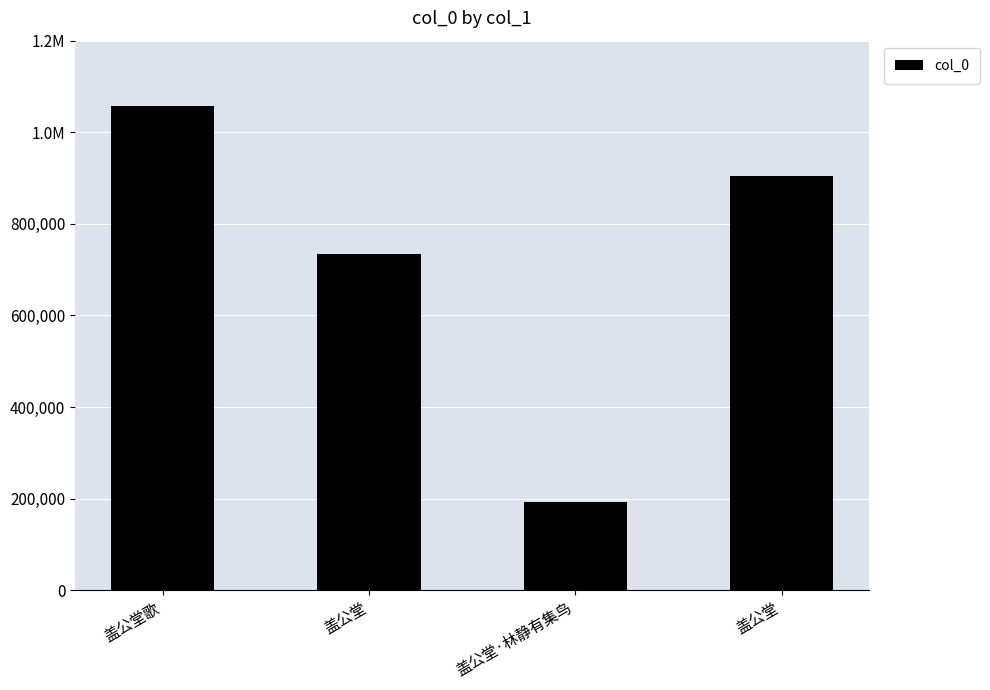

Where does the data first go above 904739?

盖公堂歌